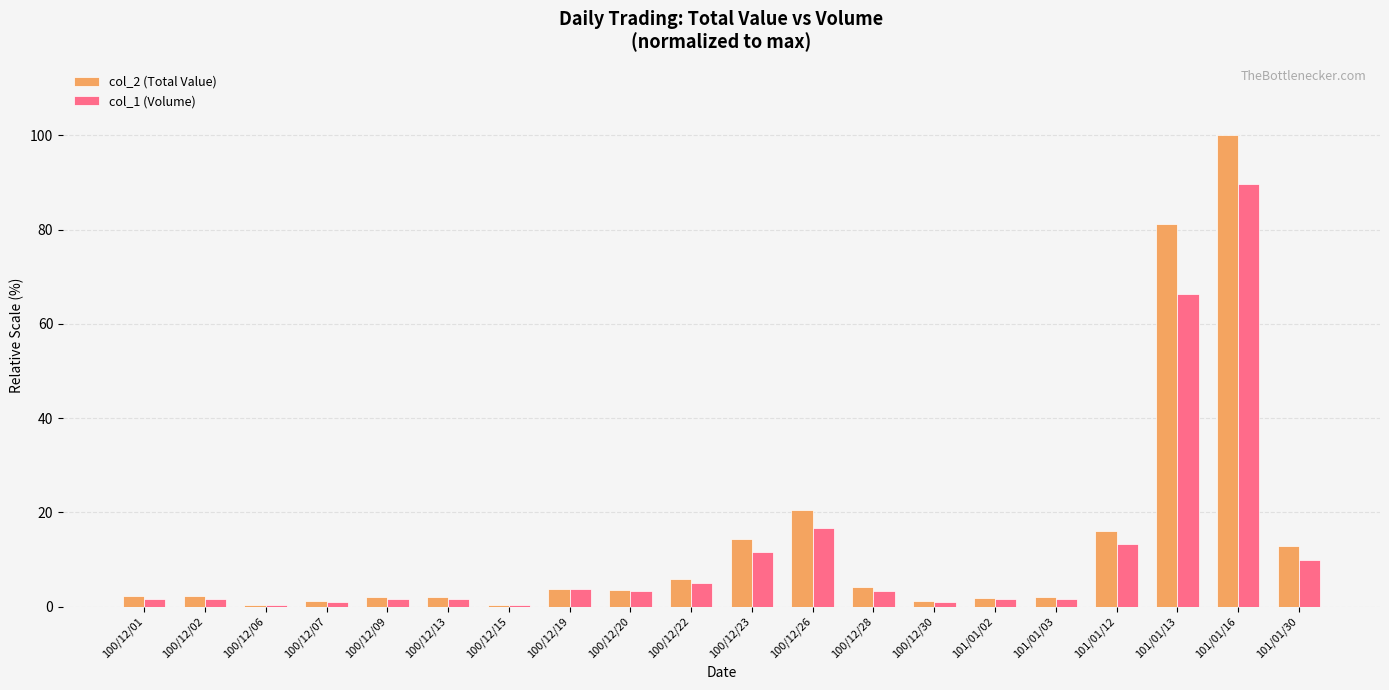

At which label does col_1 (Volume) first exceed 3?

100/12/19